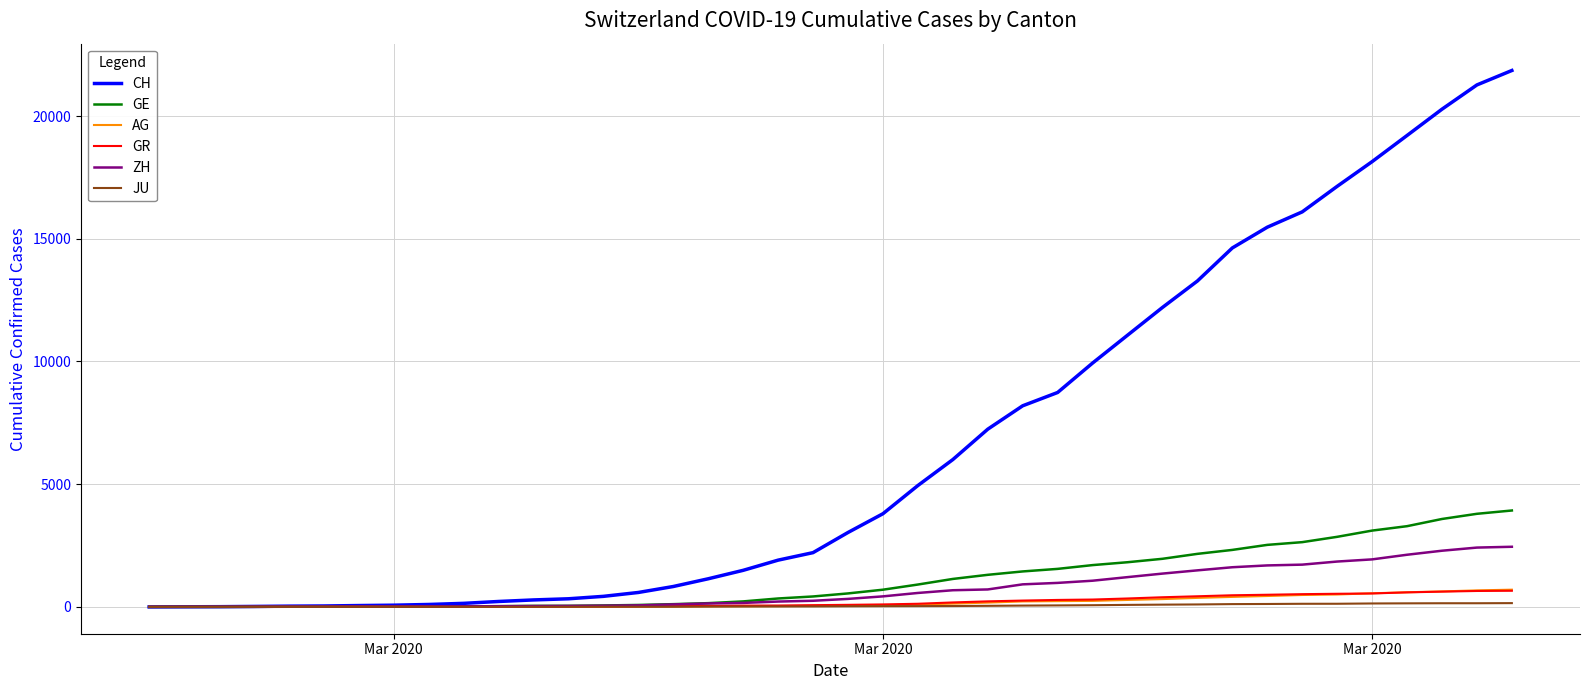

What is the greatest value displayed?

21855